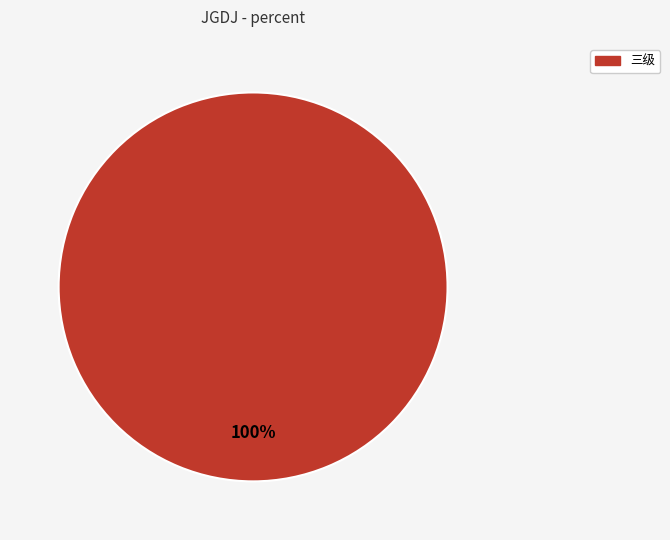

Count the number of slices in the pie.

1